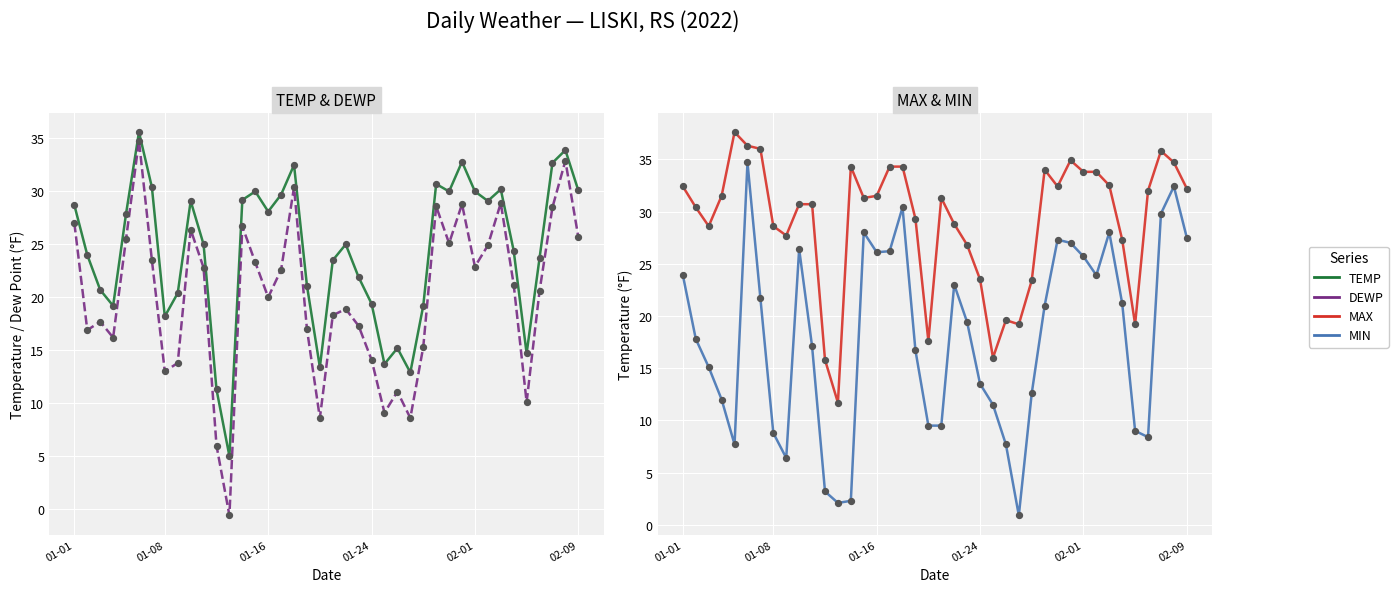

Which series reaches the maximum Y coordinate?

MAX